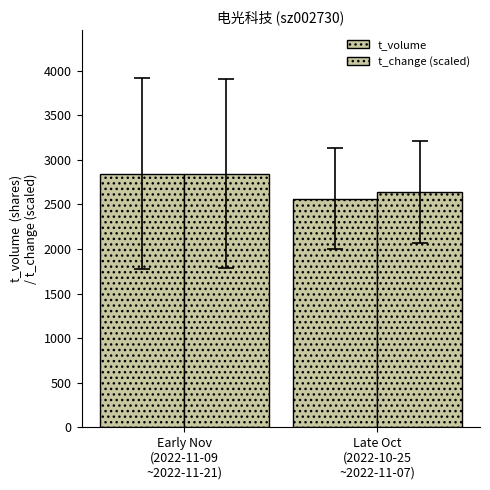

Which category has the highest value across all series?

Early Nov
(2022-11-09
~2022-11-21)